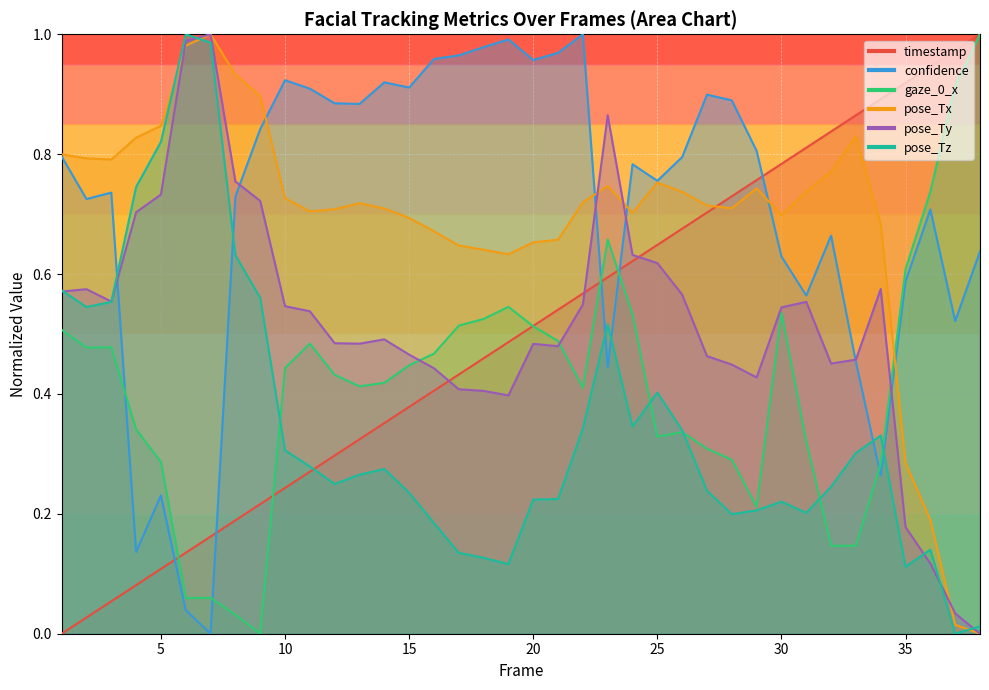

How many distinct data groups are displayed?

6